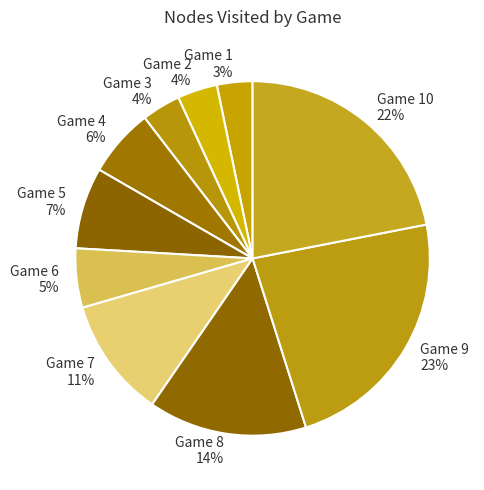

To the nearest percent, what is the average slice percentage?

10%